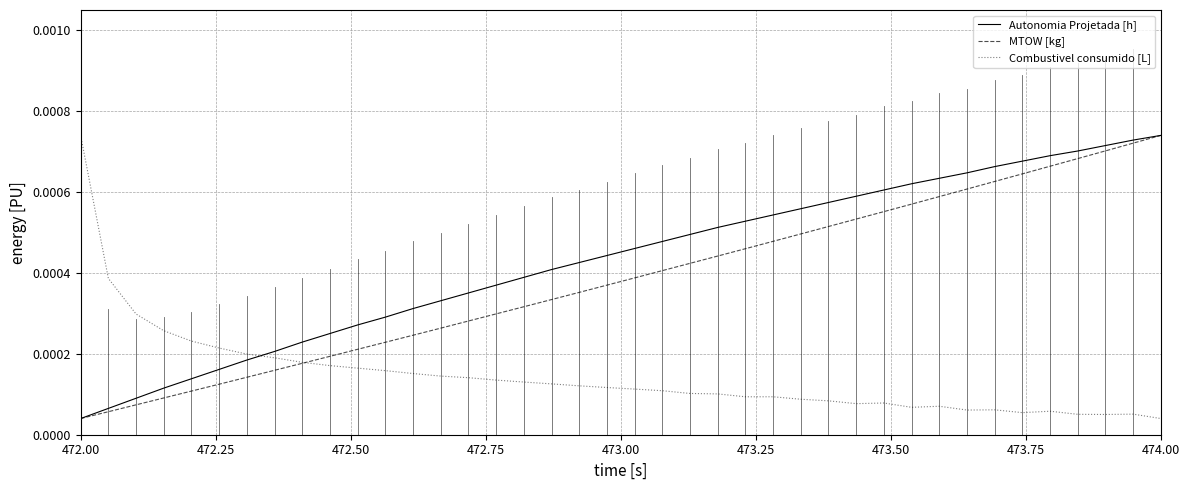

How many intersections are there between Autonomia Projetada [h] and Combustivel consumido [L]?

1